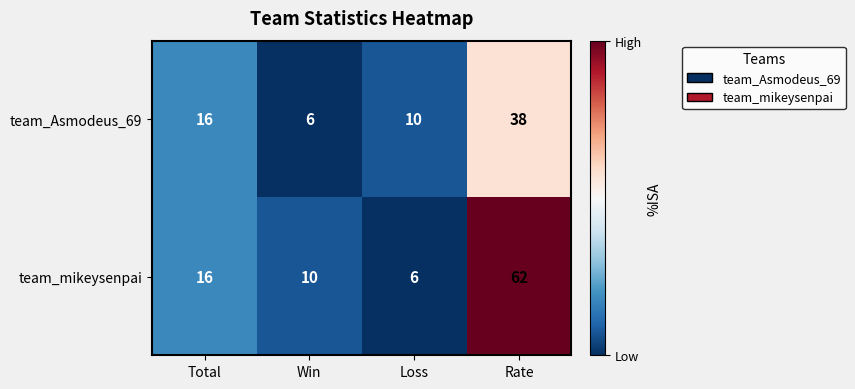

What is the total value across all series at Loss?

16